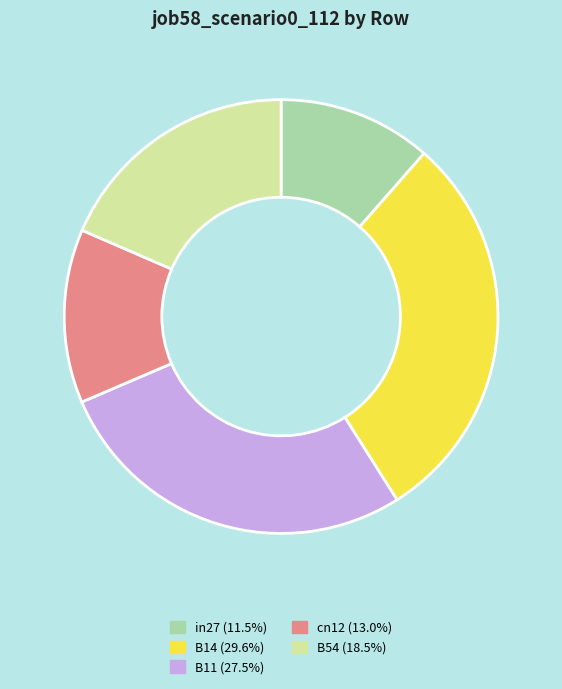

What is the smallest slice in the pie chart?

in27